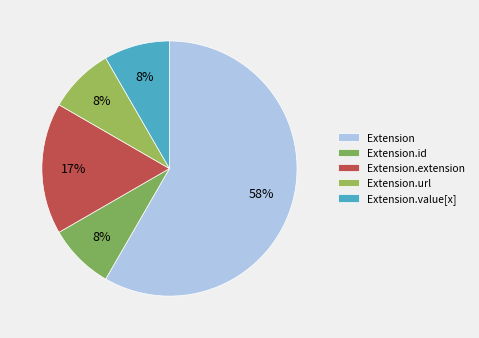

Between Extension and Extension.id, which is larger?

Extension